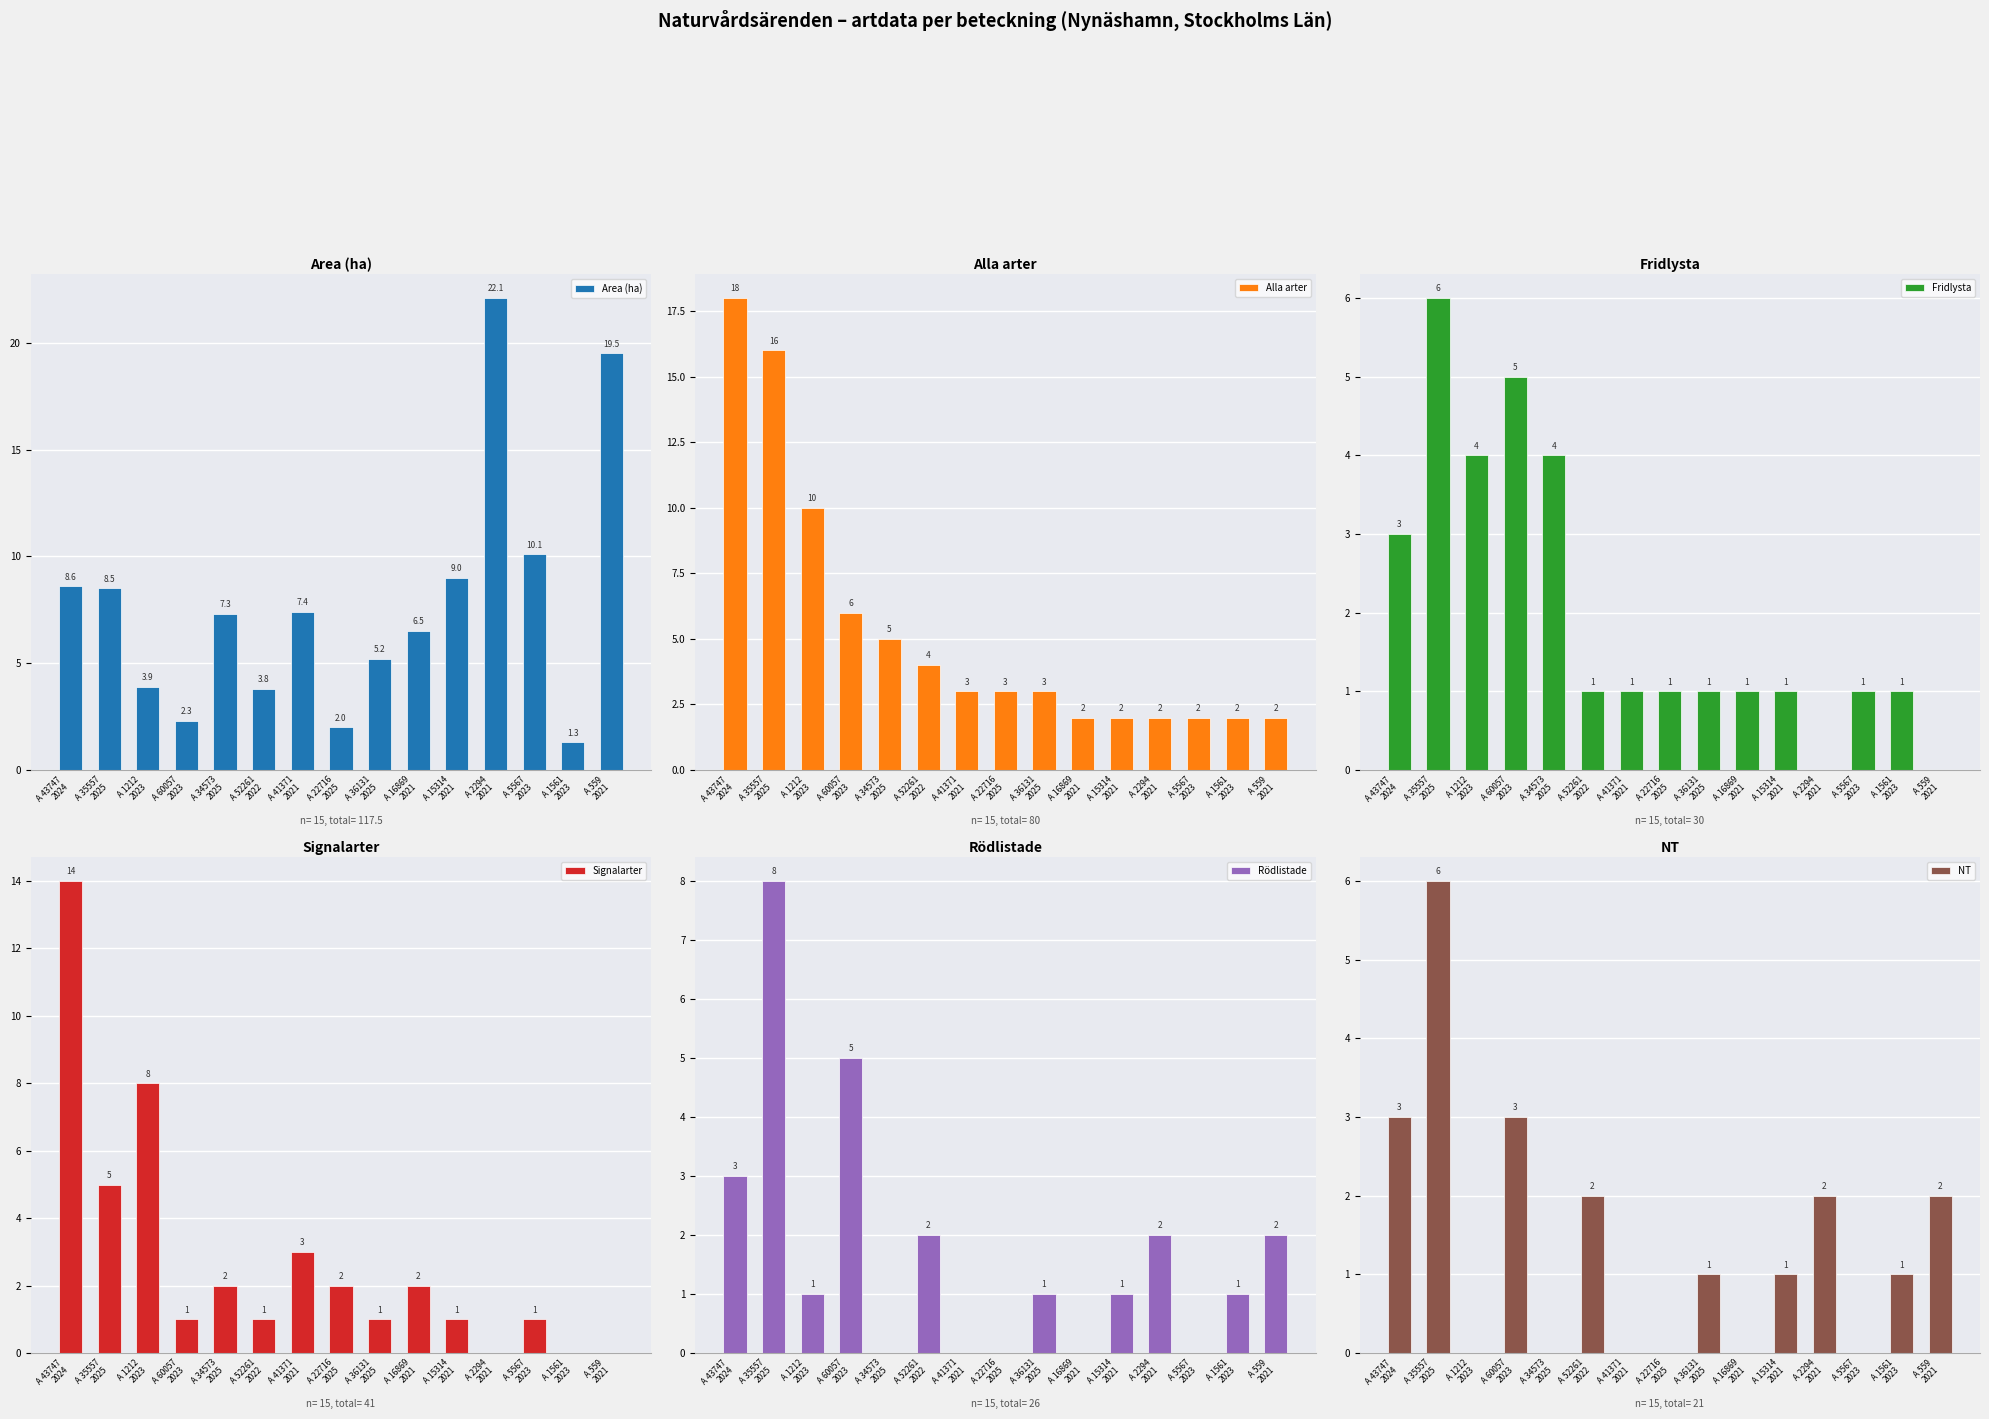

True or false: Area (ha) has a value of 3.4 at A 22716
2025.

False